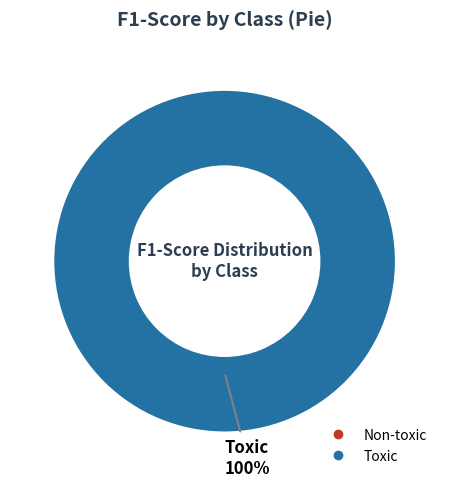

Is there any slice that represents more than half of the pie?

Yes